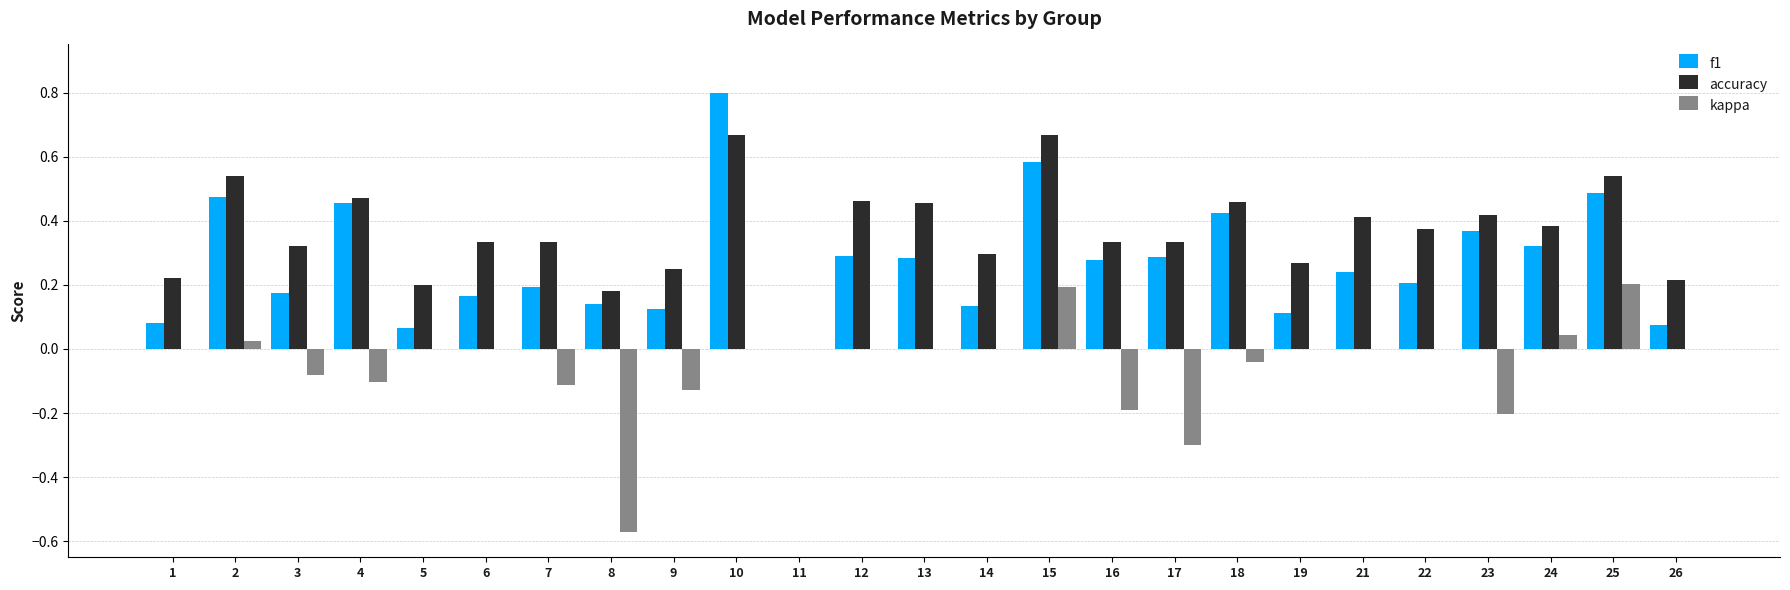

What value does the kappa series have at 17?

-0.3